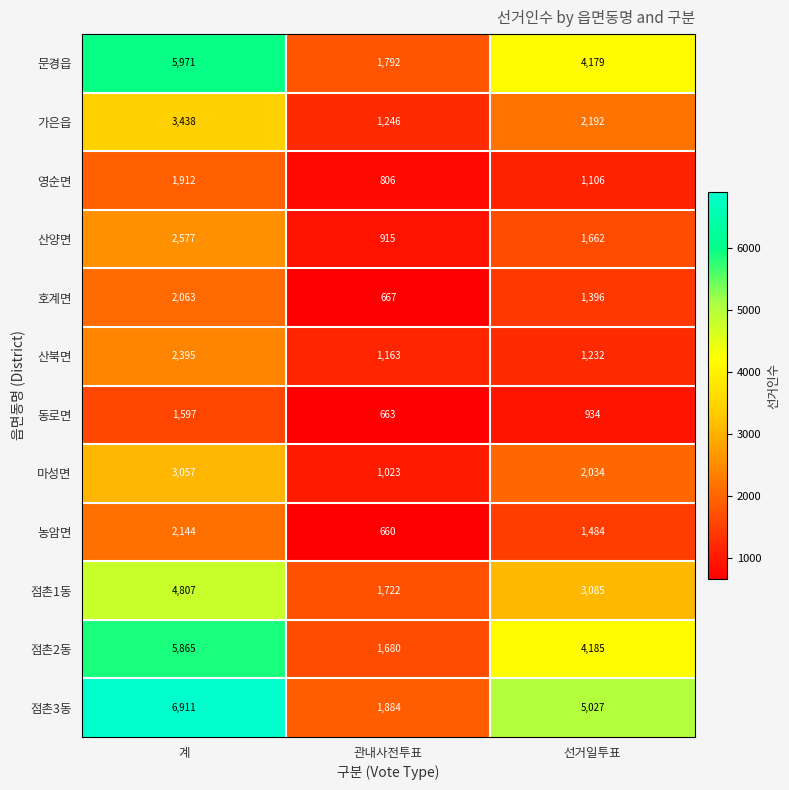

Which series has the largest total across all categories?

점촌3동